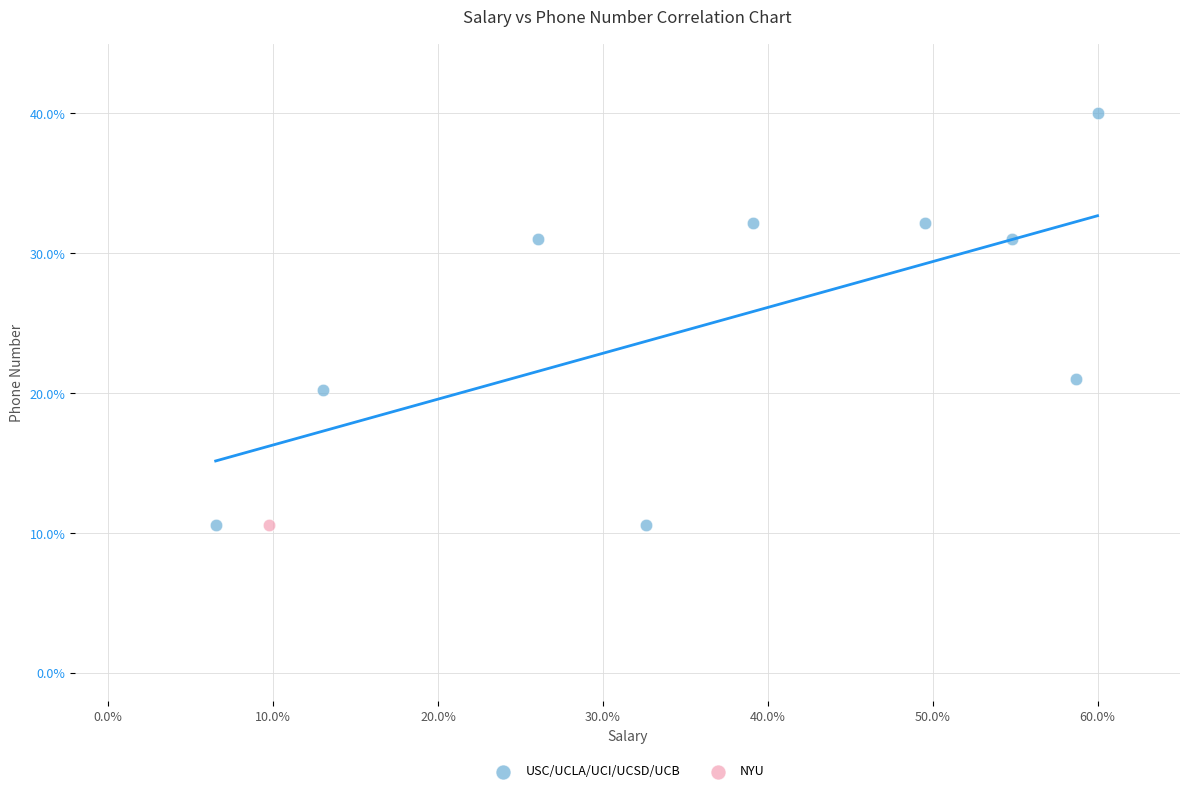

What are all the series names shown in the legend?

USC/UCLA/UCI/UCSD/UCB, NYU